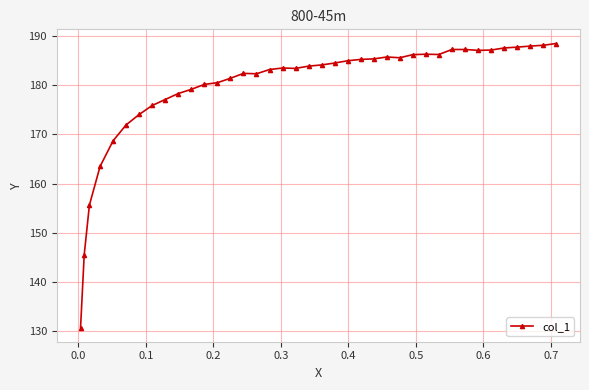

What is the minimum value shown in the chart?

130.8